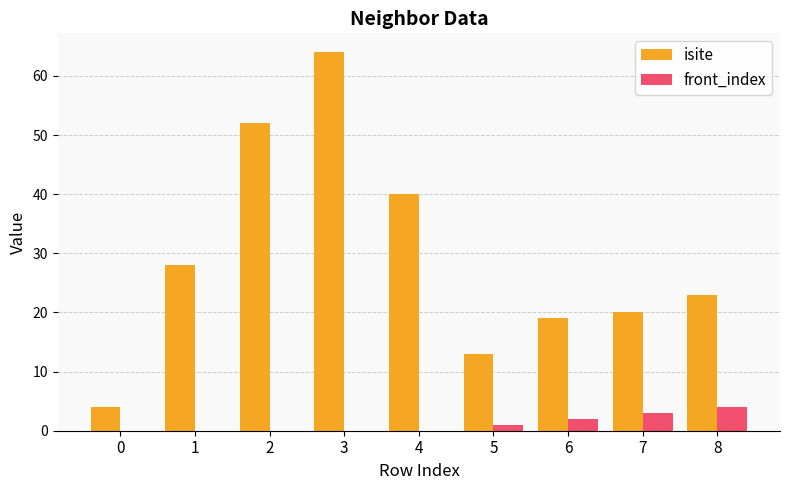

What is the sum of all front_index values?

10